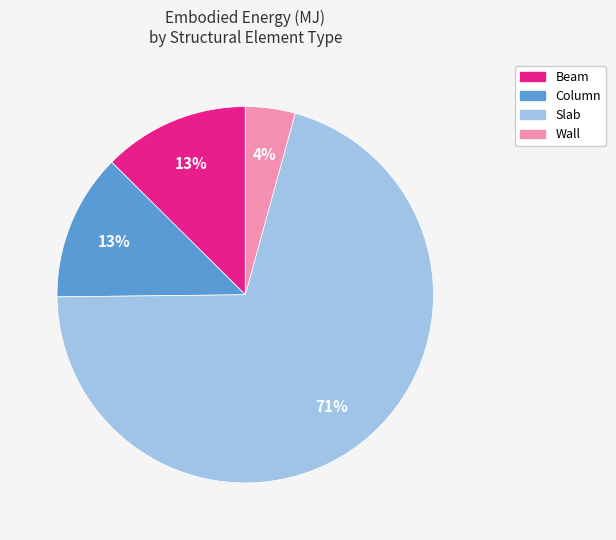

Combined, do Beam and Column account for over 50%?

No